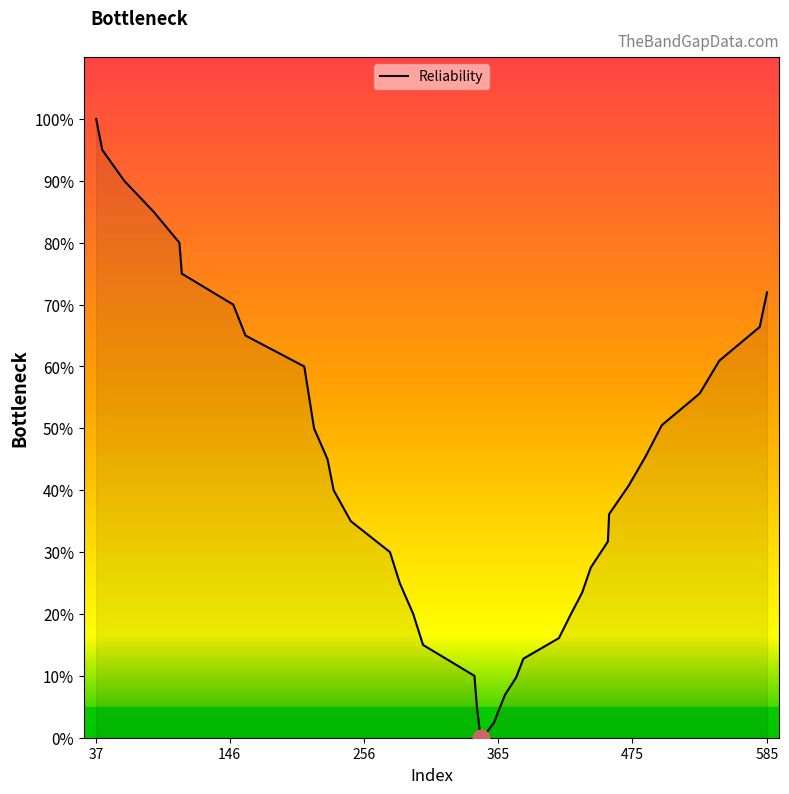

What is the greatest value displayed?

1.0